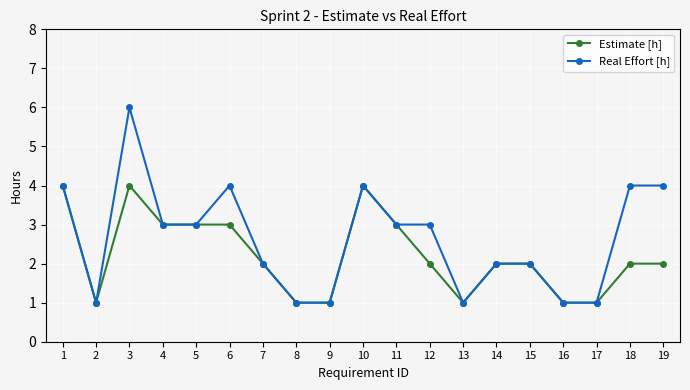

Rank the series by their average value, from lowest to highest.

Estimate [h], Real Effort [h]